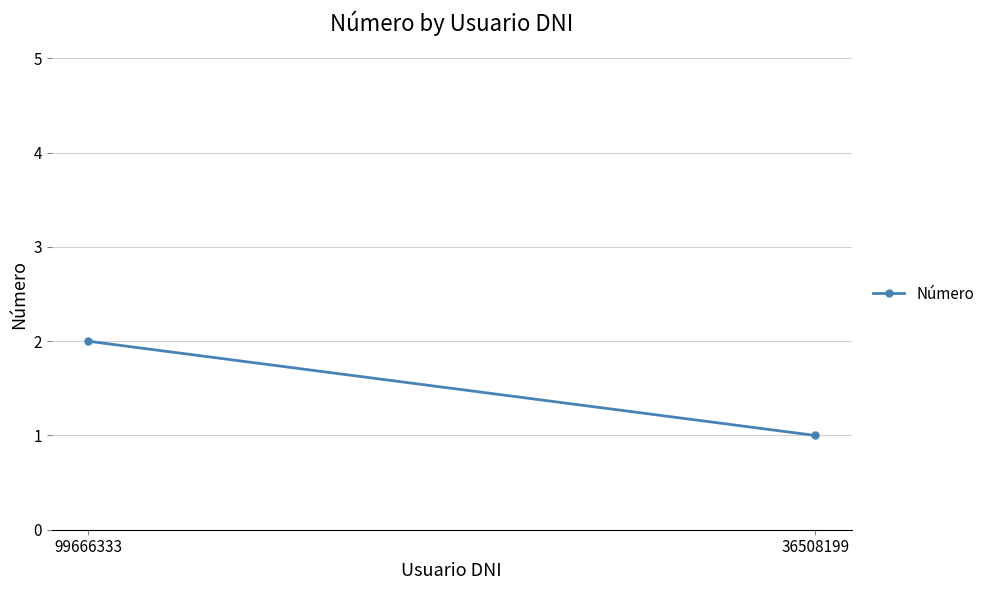

What is the minimum value shown in the chart?

1